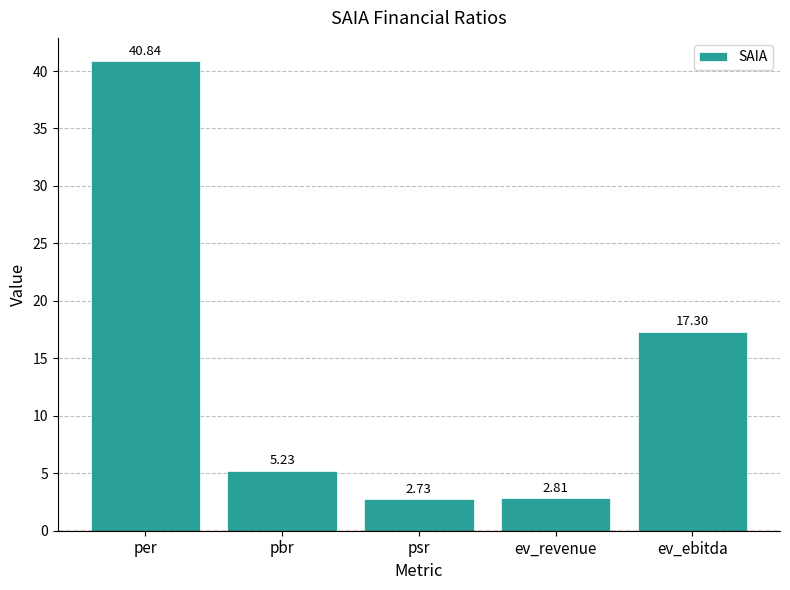

What is the difference between the values at pbr and ev_revenue?

2.4